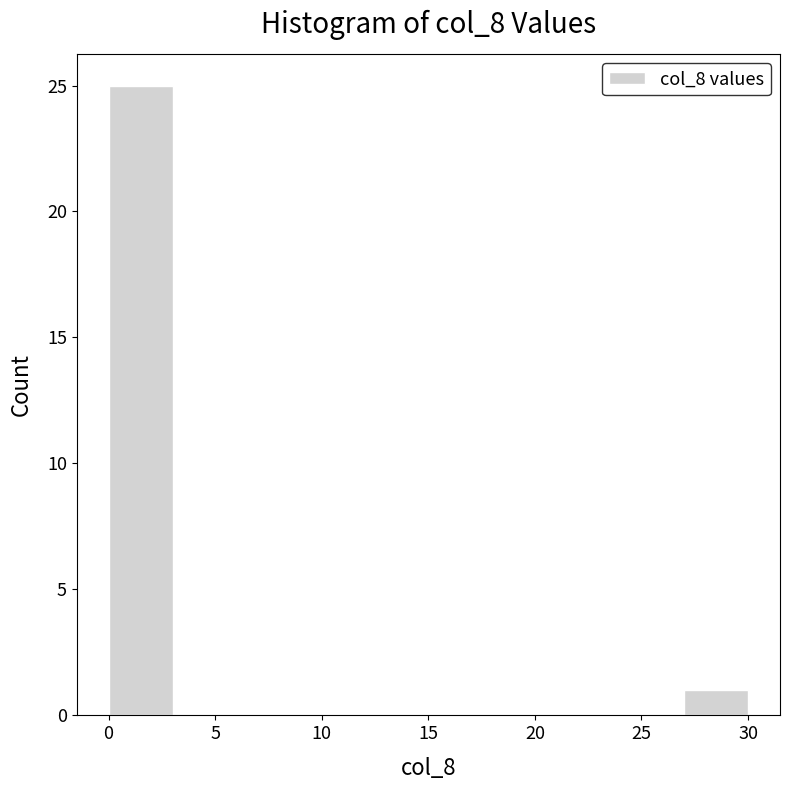

What is the height of the bar covering 27 to 30 on the x-axis? The values are not printed on the chart, so give them approximately, as read against the axis.

1